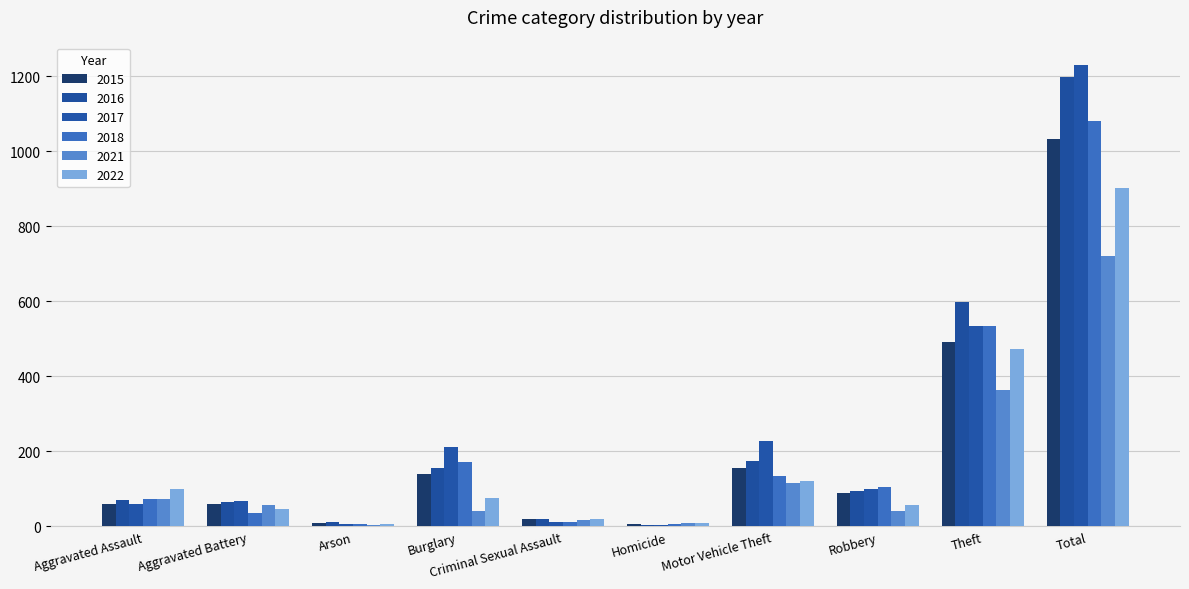

Which category has the highest value across all series?

Total